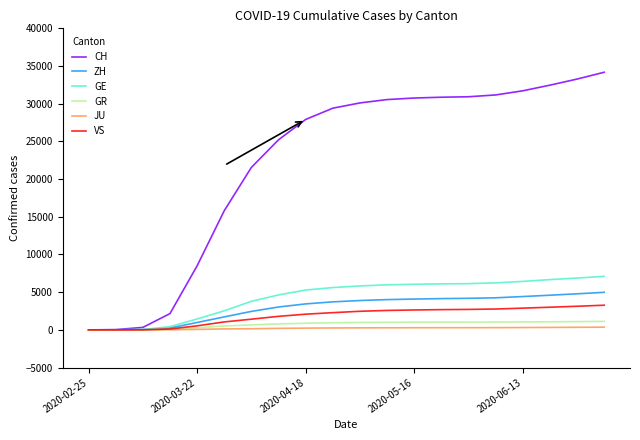

What is the maximum value for ZH?

4981